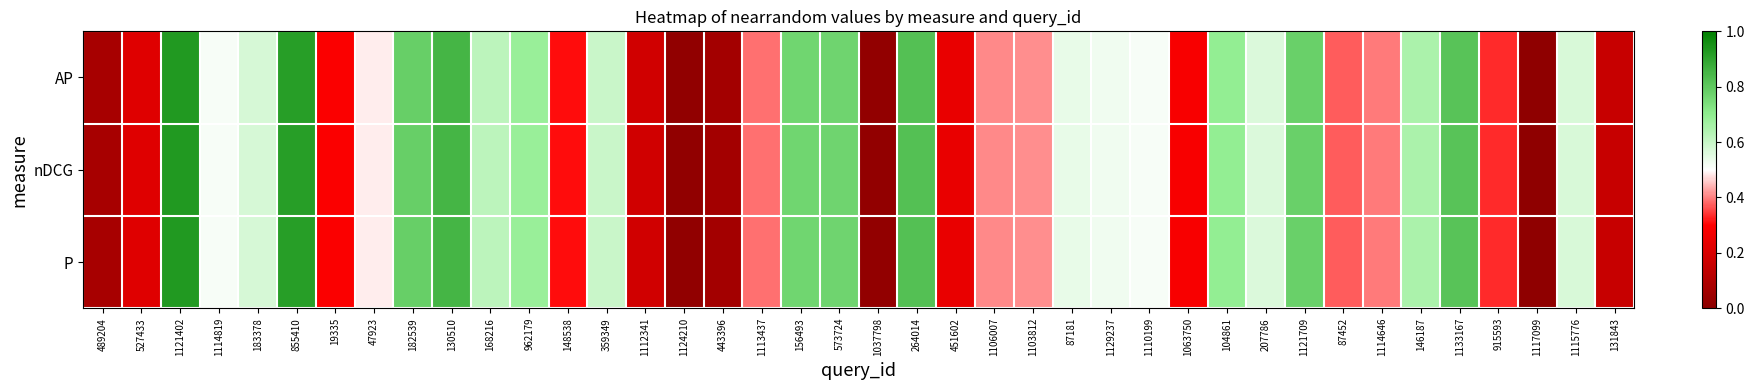

Count the number of categories in the chart.

40